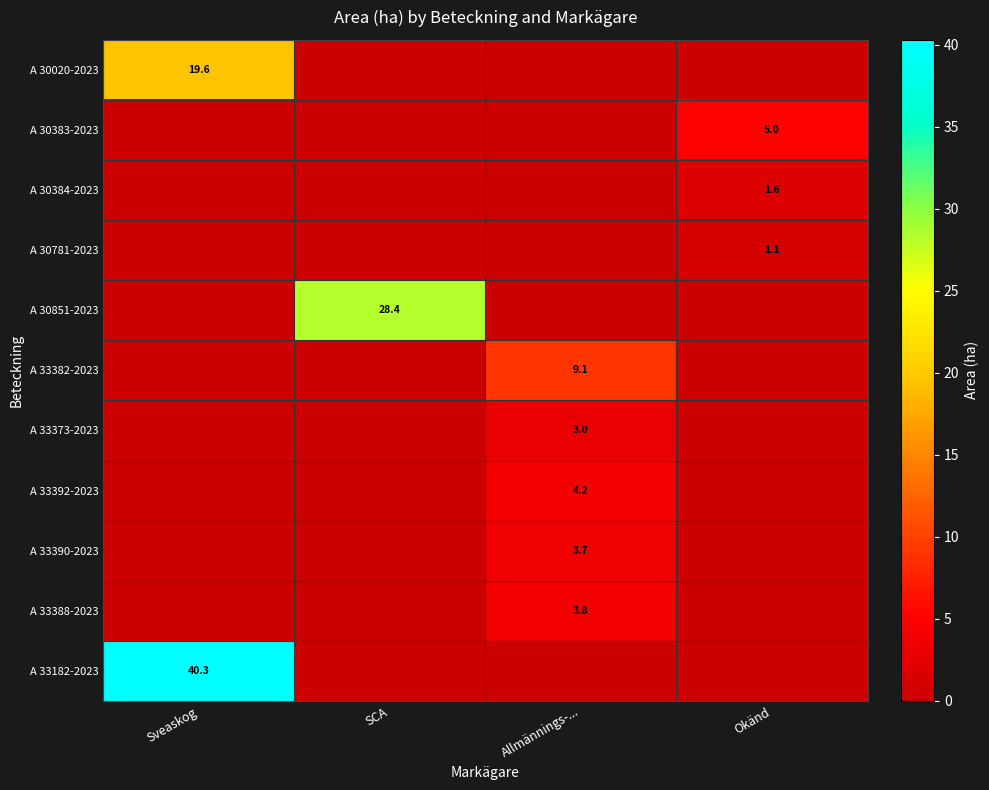

Is it true that A 33388-2023 equals 3.8 at Allmännings-...?

True